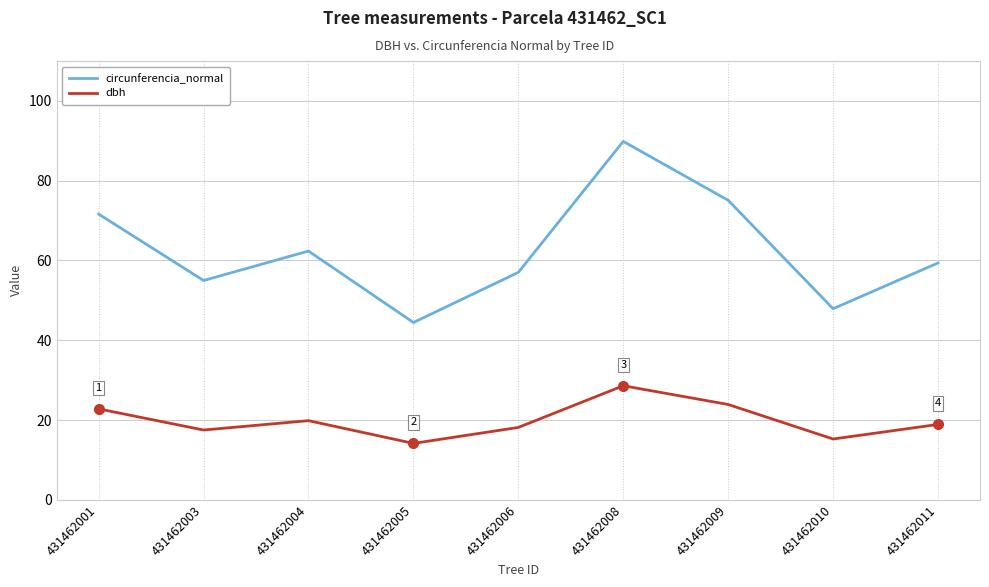

What is the spread (max minus min) of values at 431462005?

30.3